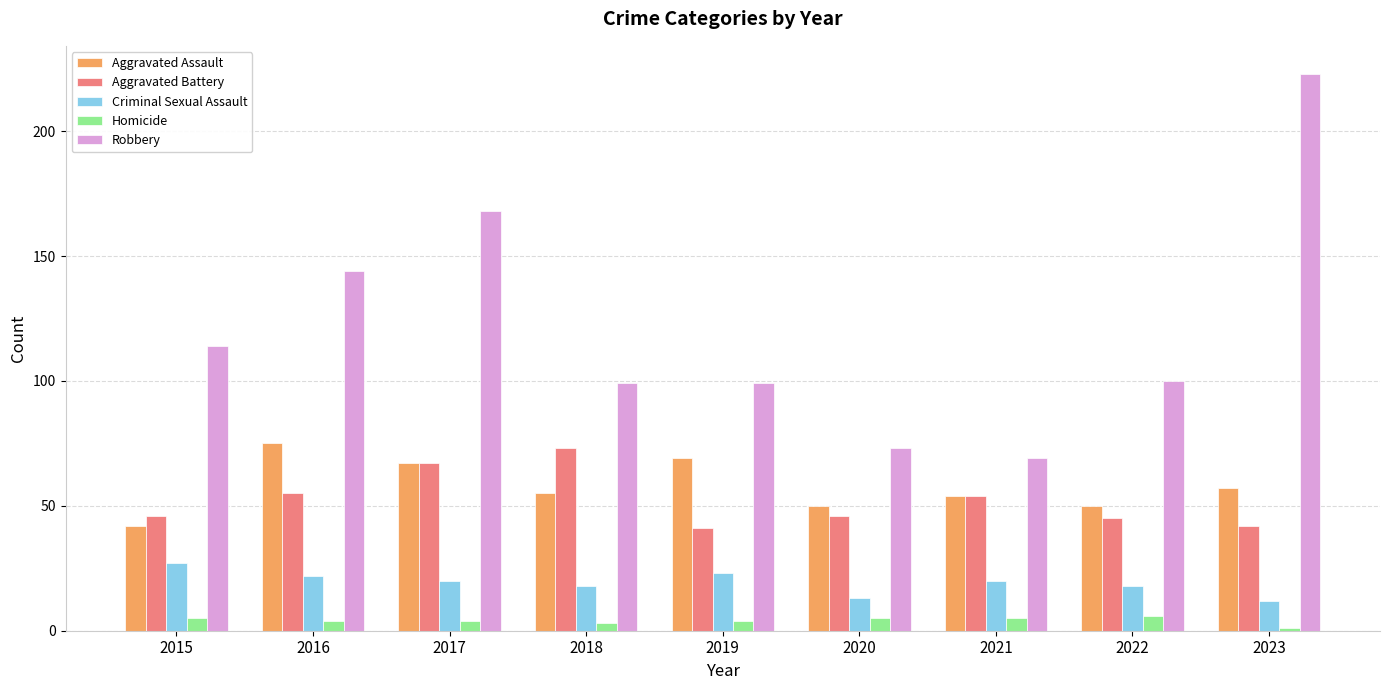

Read the Homicide value at 2021.

5